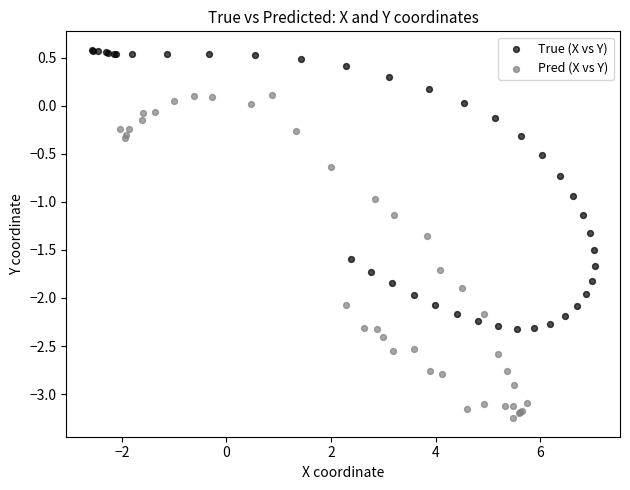

Which series has the widest spread of Y values?

Pred (X vs Y)